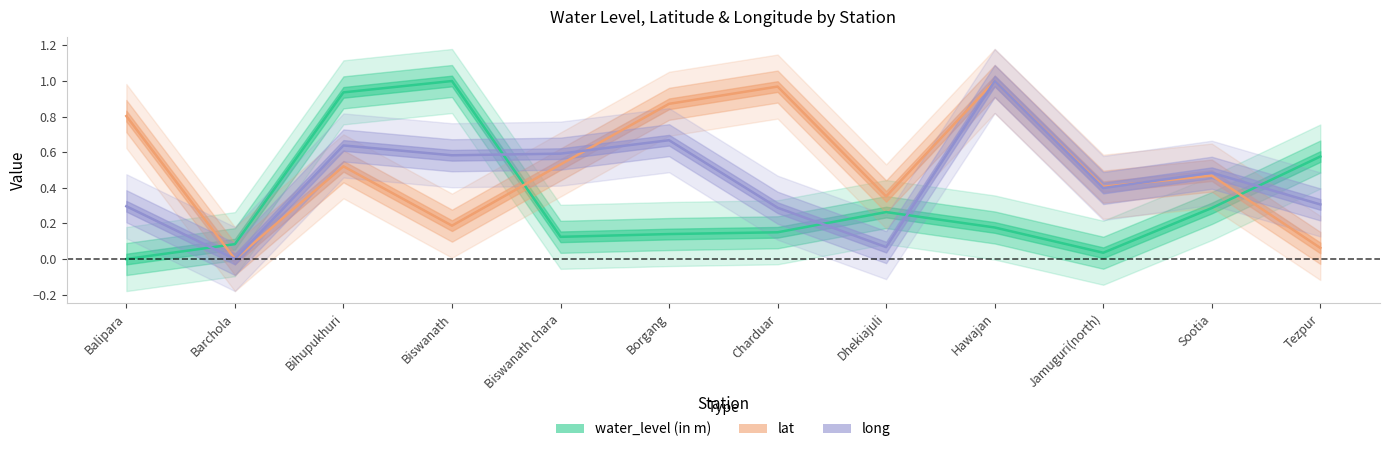

Between Tezpur and Borgang, which is larger?

Tezpur